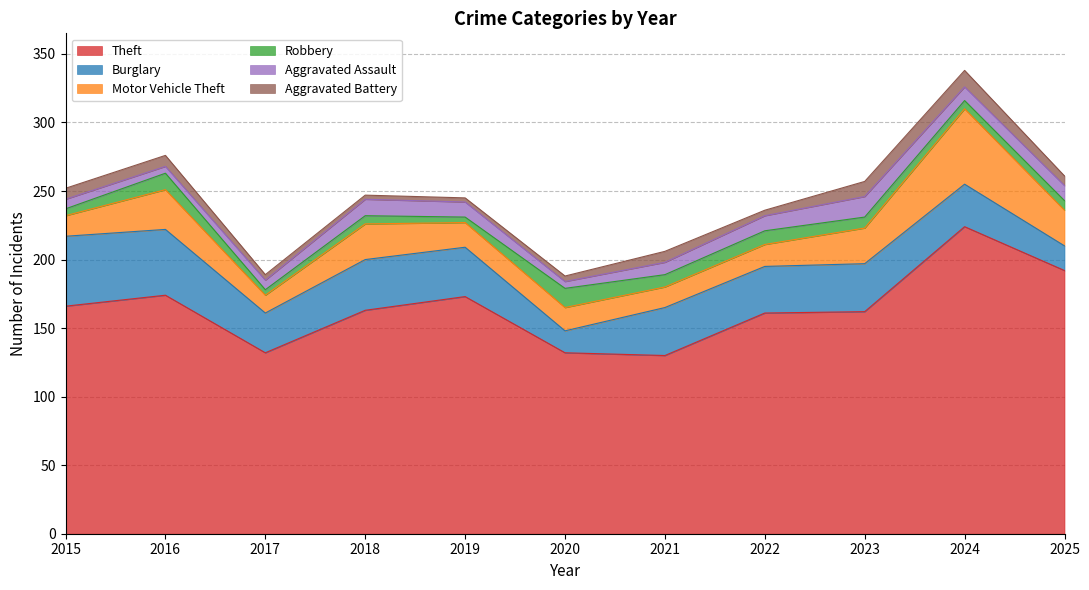

What is the value of the Robbery point at the 1st from the left?

5